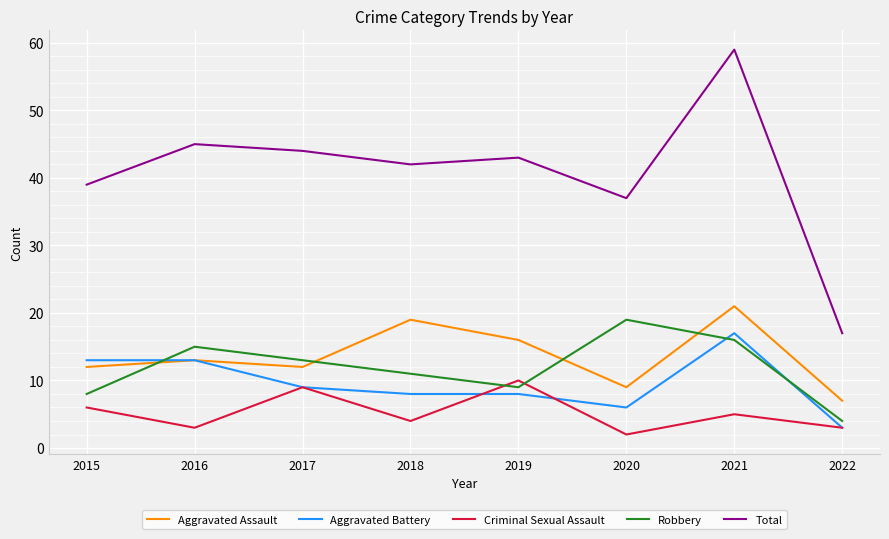

True or false: Robbery and Aggravated Battery intersect in this chart.

True